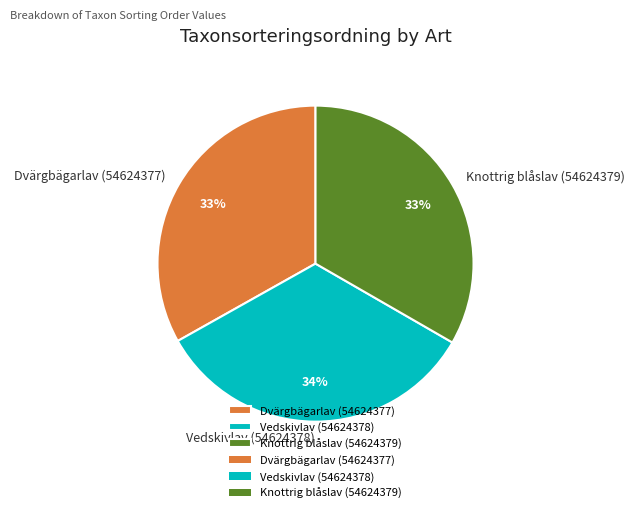

What is the ratio of the value at Knottrig blåslav (54624379) to the value at Vedskivlav (54624378)?

1.0